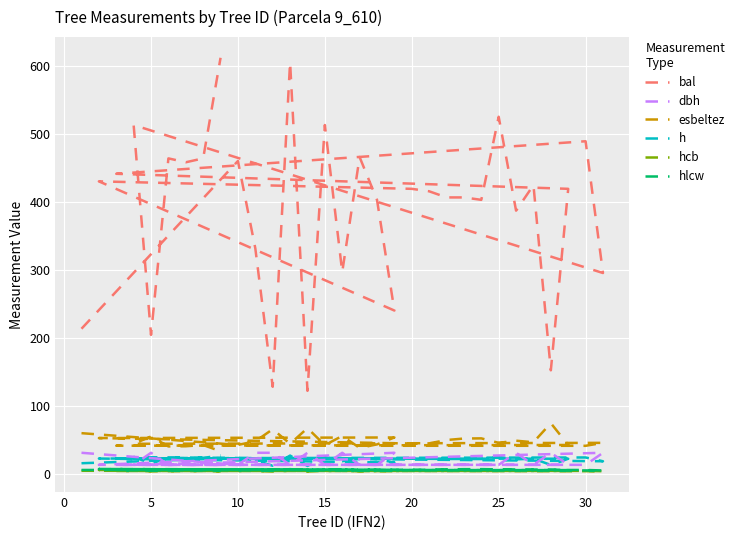

At which label does hlcw reach its minimum?

10